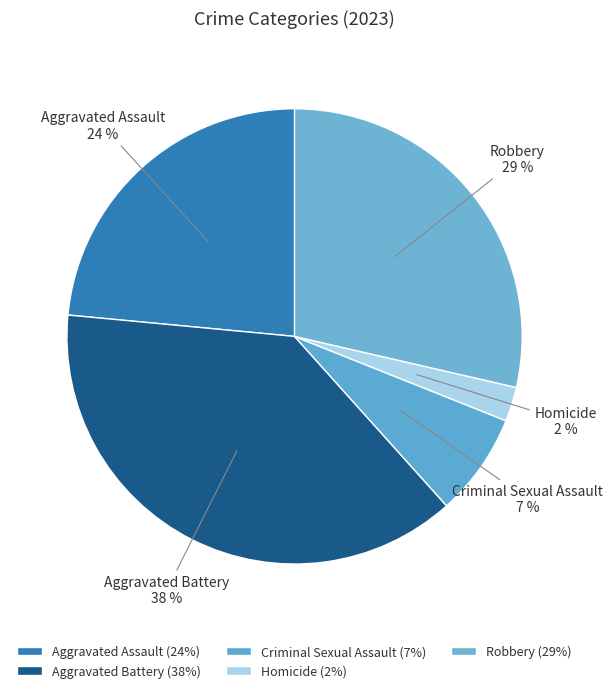

Rank the categories by value from highest to lowest.

Aggravated Battery, Robbery, Aggravated Assault, Criminal Sexual Assault, Homicide